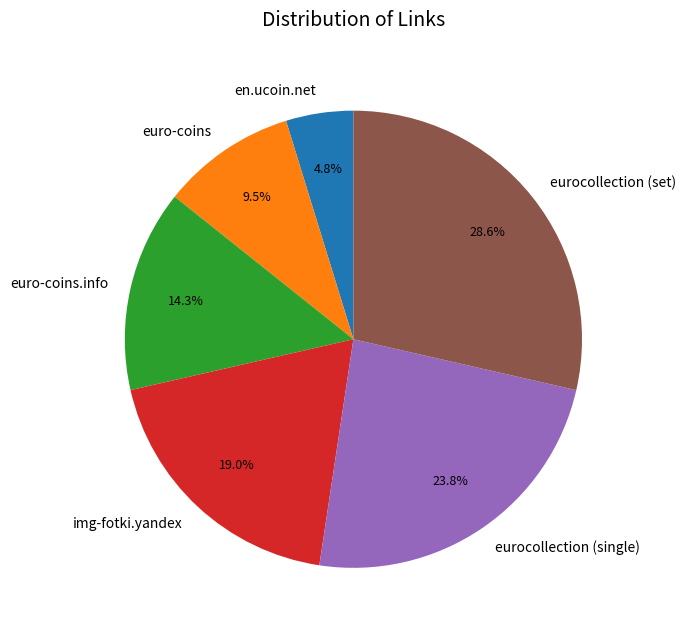

Is it true that img-fotki.yandex is 5% of the pie?

False